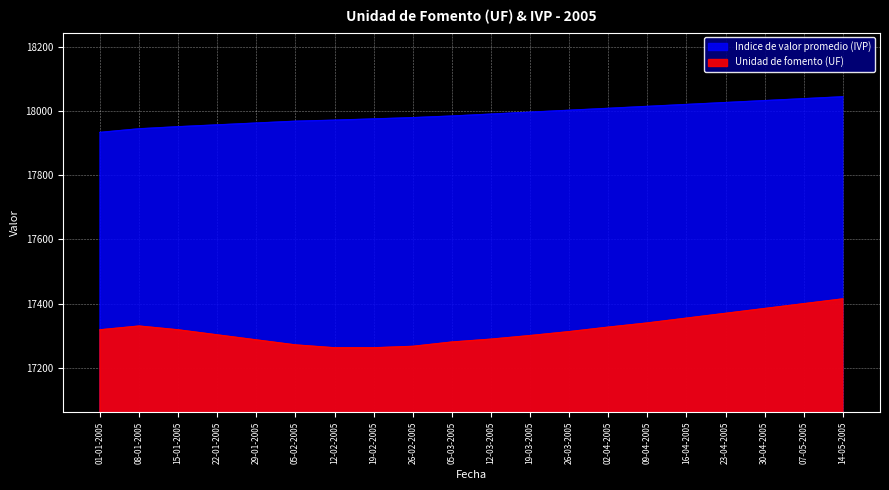

True or false: Indice de valor promedio (IVP) and Unidad de fomento (UF) intersect in this chart.

False